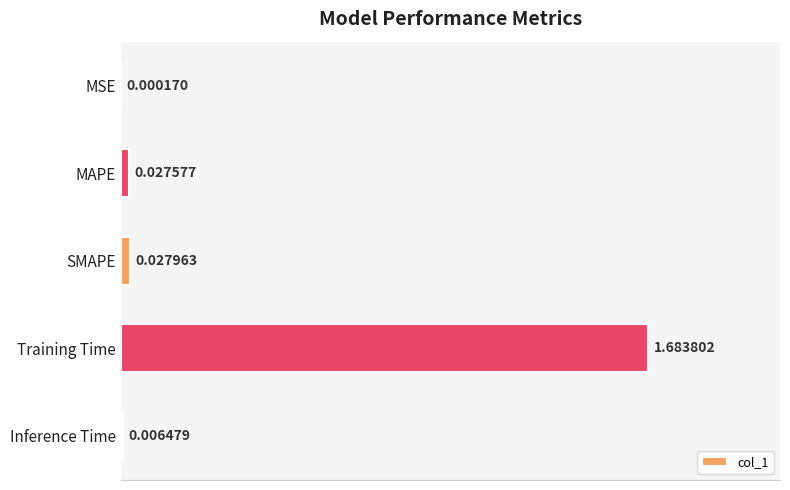

At which label is the value closest to 0?

MSE